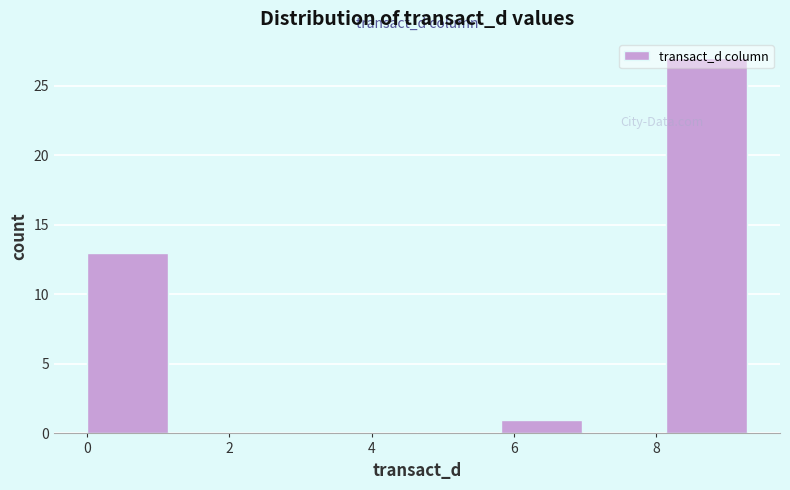

Over which range of the x-axis is the bar tallest?

8.2 to 9.2